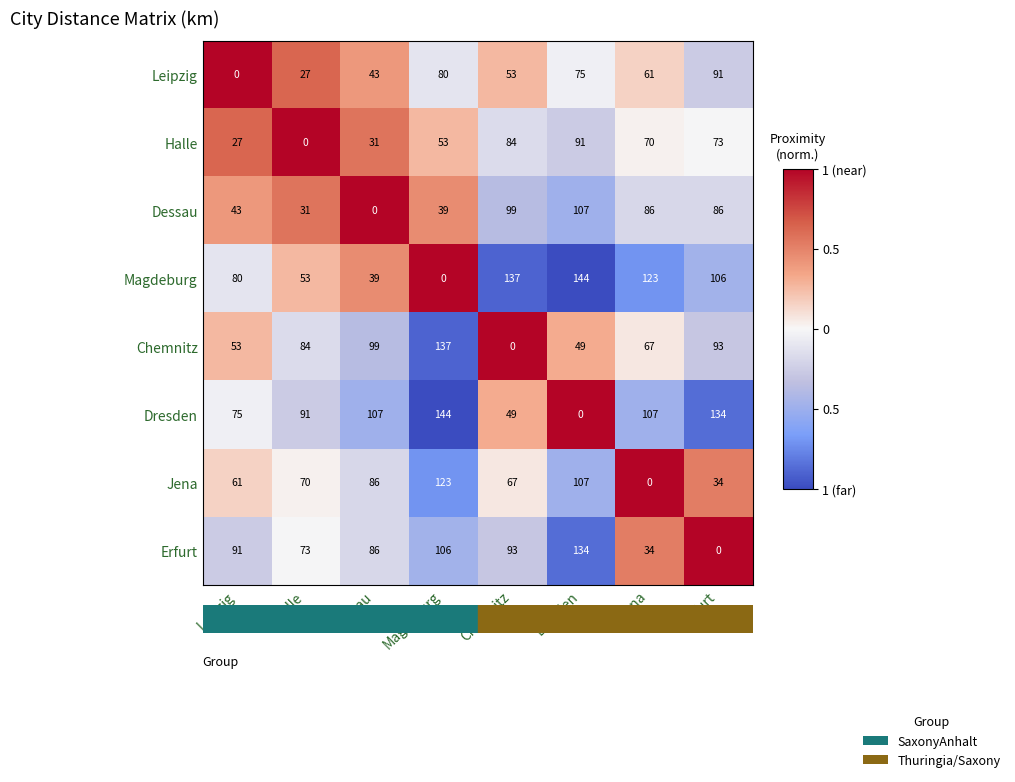

At how many categories does at least one series exceed 0?

8